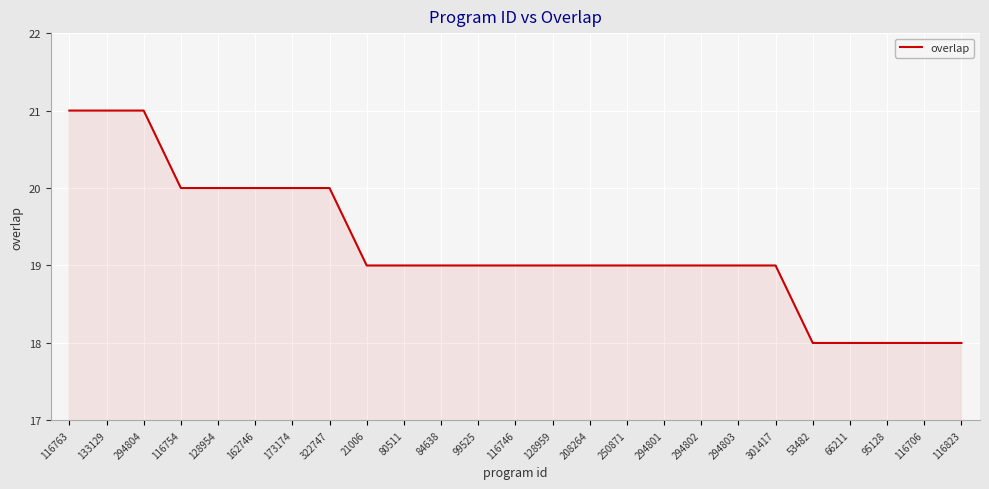

What position from the left is 173174?

7